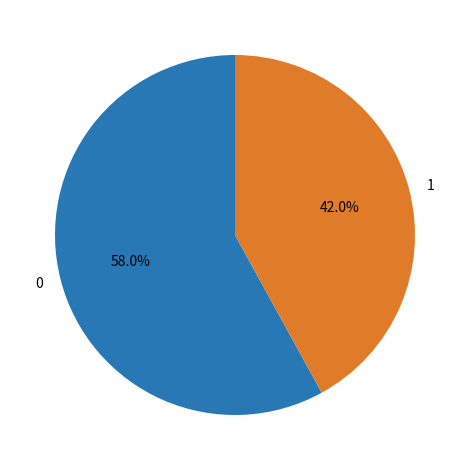

To the nearest percent, what is the difference between the 1 and 0 slice percentages?

16%